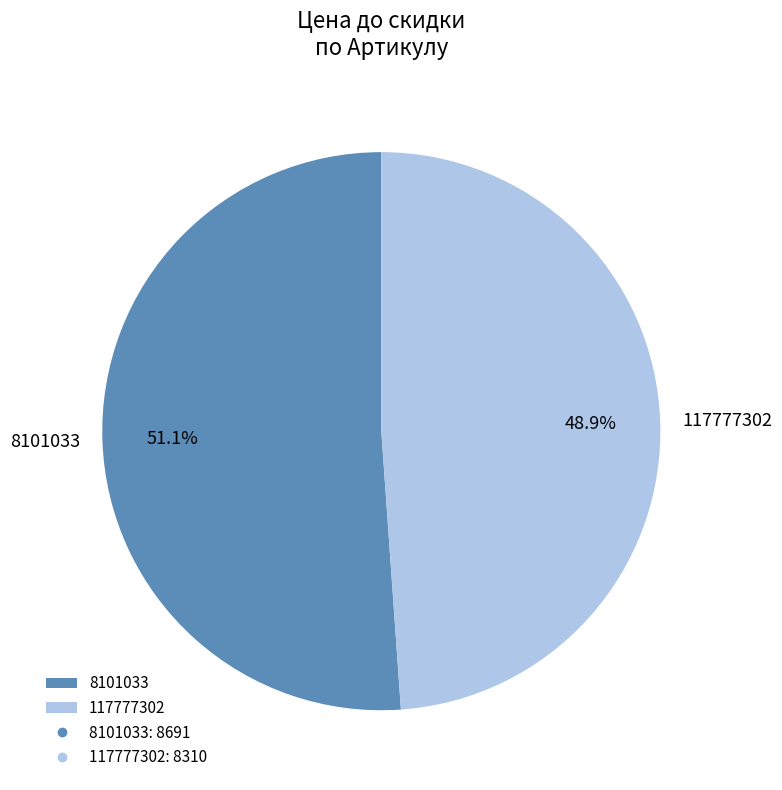

How many slices are in this pie chart?

2